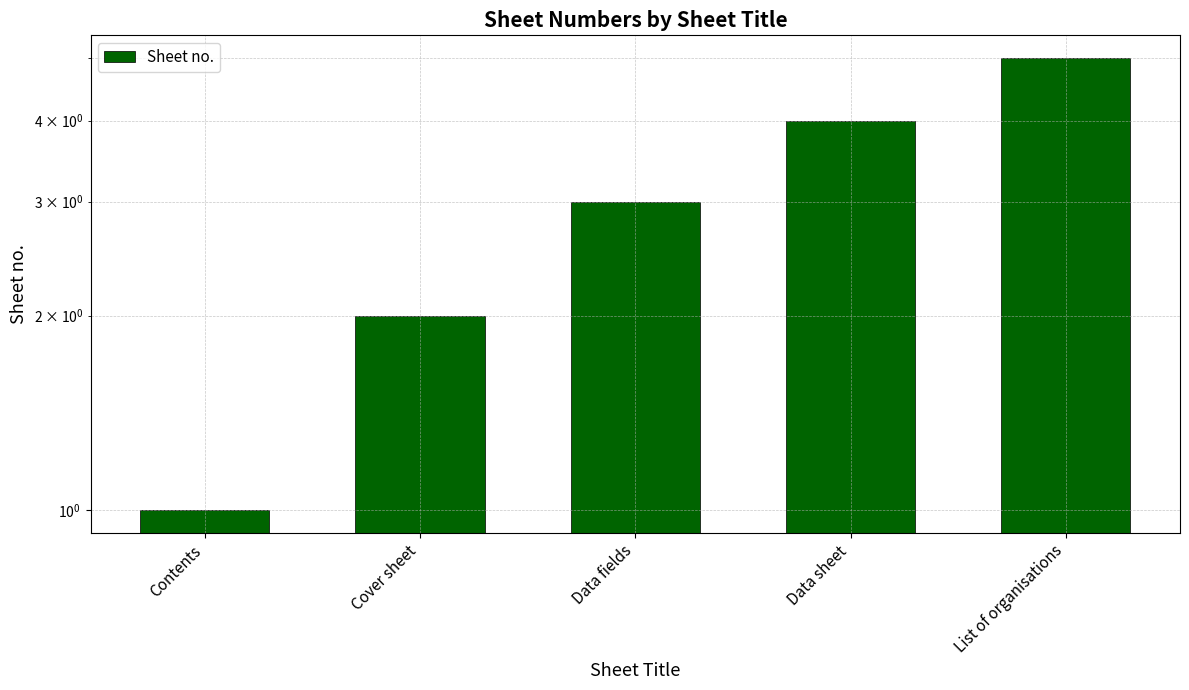

Read the value at Cover sheet.

2